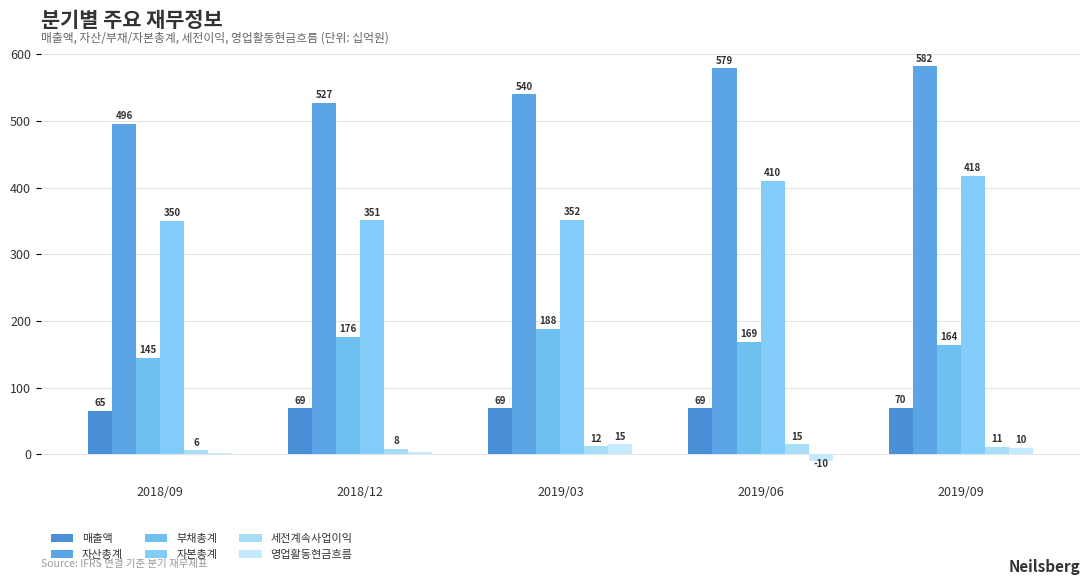

What is the maximum value for 영업활동현금흐름?

15